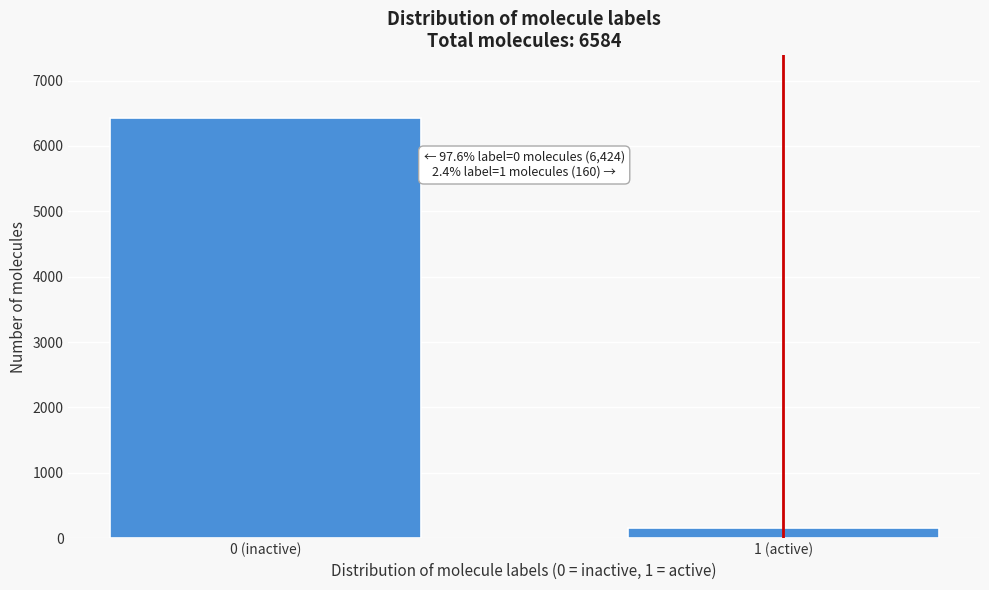

Reading right to left, transcribe all the data shown in this chart.

1 (active)=160	0 (inactive)=6424